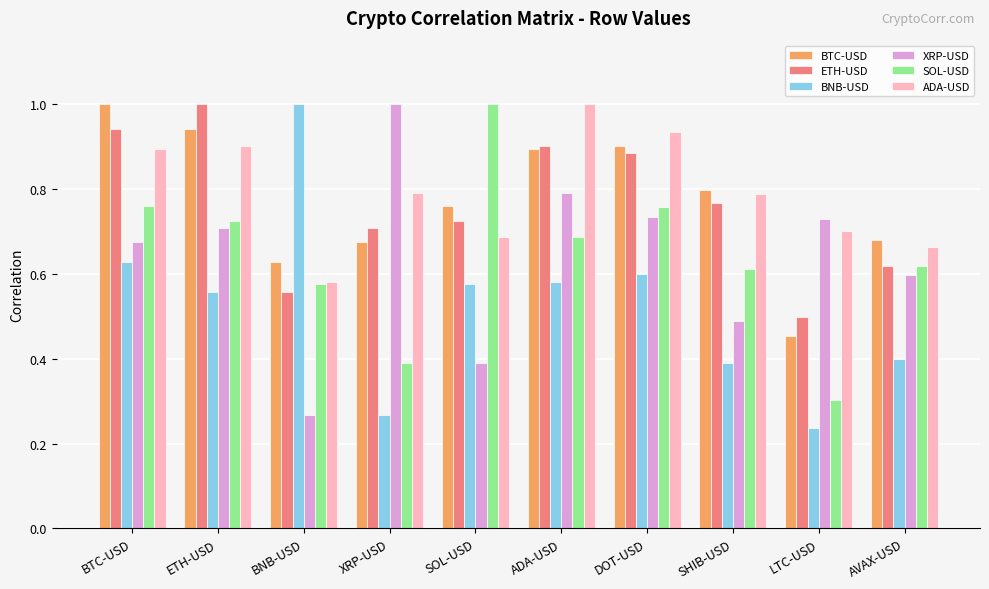

Which category has the highest value in the ADA-USD series?

ADA-USD